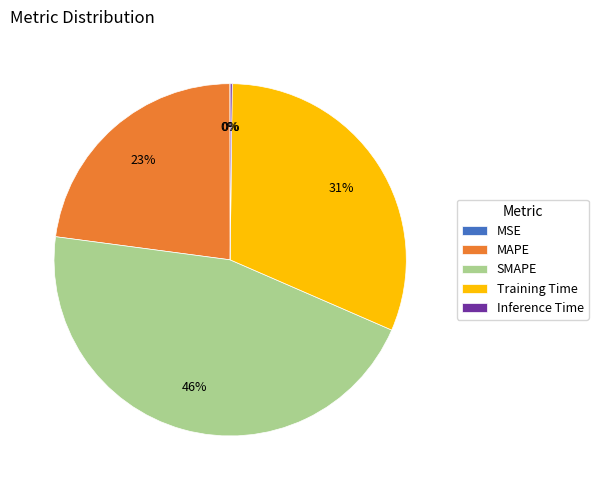

To the nearest percent, what is the difference between the largest and smallest slice percentages?

46%